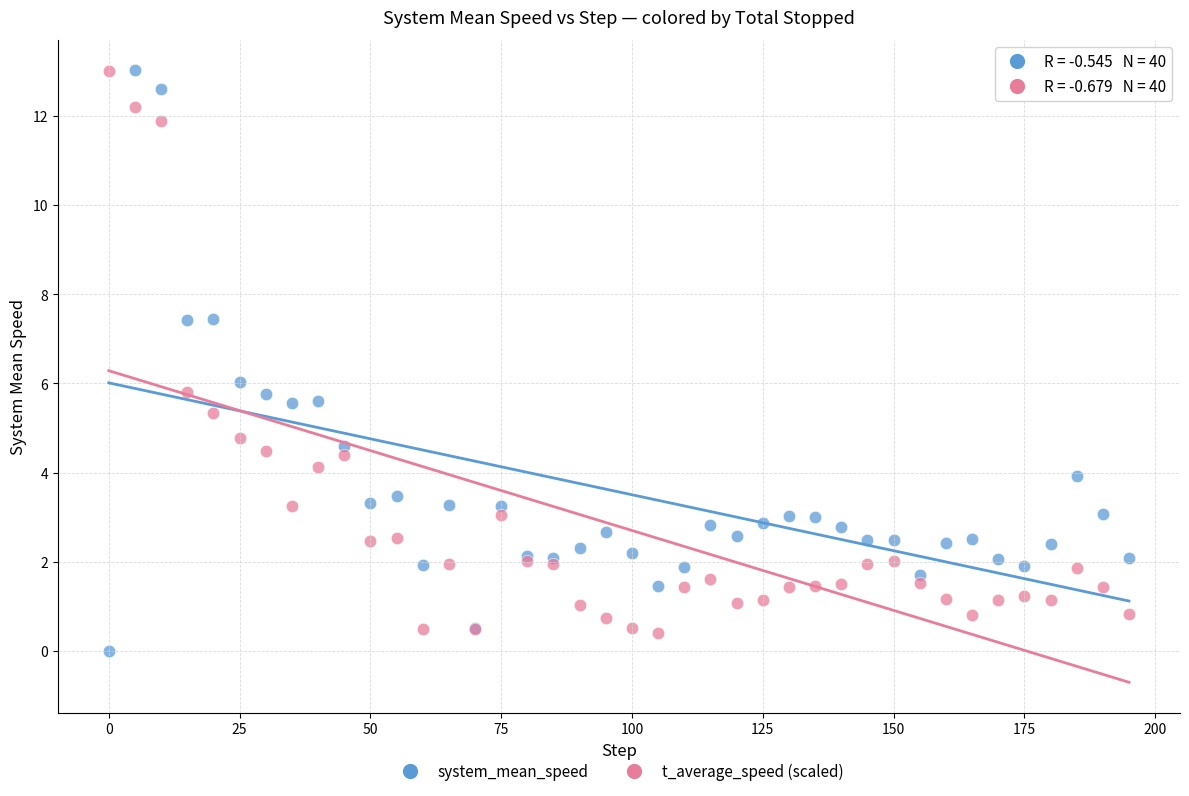

What is the X range (max minus min) for the scatter plot?

195.0